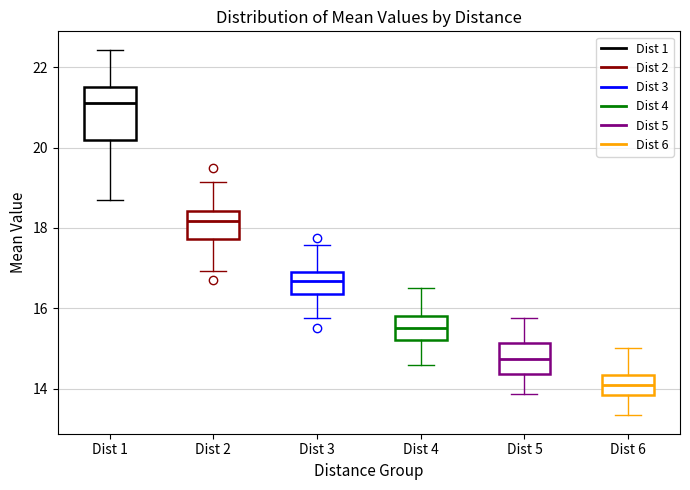

Which box is the tallest, from its lower edge to its upper edge?

Dist 1